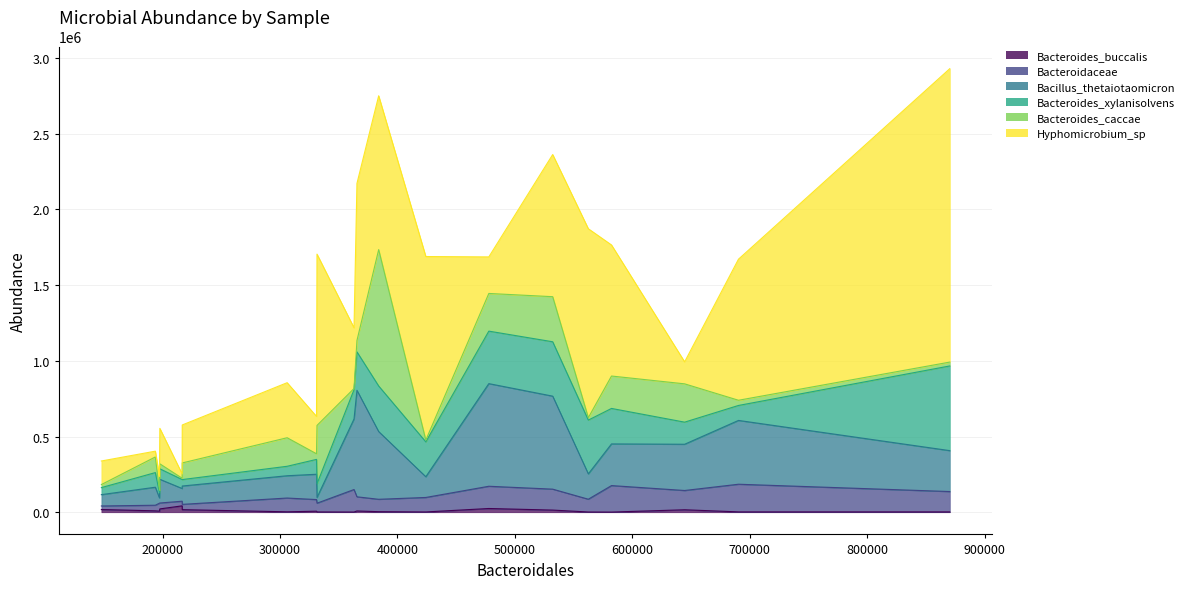

What are all the series names shown in the legend?

Bacteroides_buccalis, Bacteroidaceae, Bacillus_thetaiotaomicron, Bacteroides_xylanisolvens, Bacteroides_caccae, Hyphomicrobium_sp